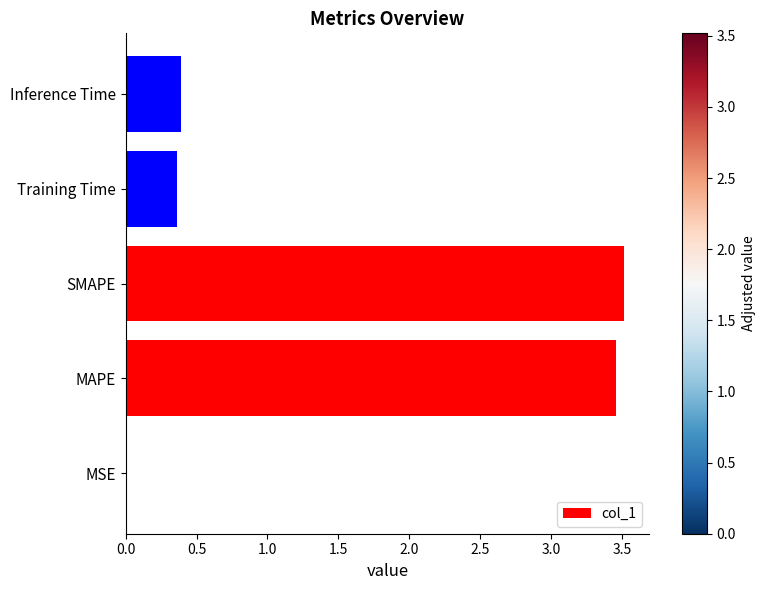

What is the sum of the values at Inference Time and SMAPE?

3.9